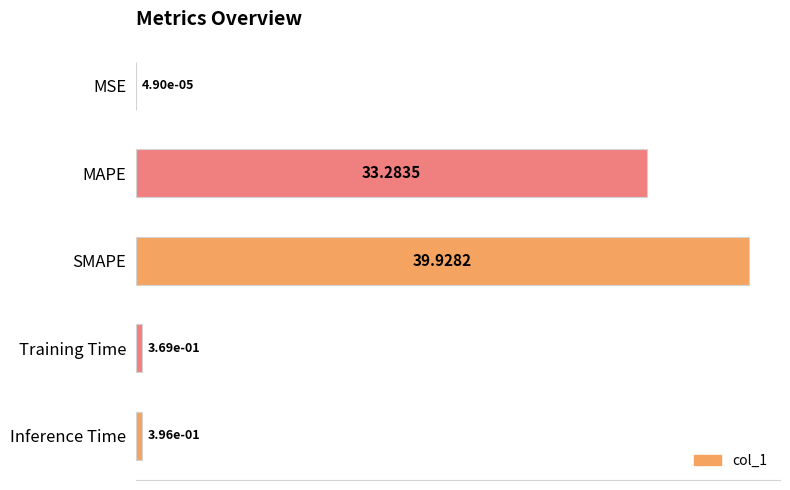

Are the bars horizontal?

Yes